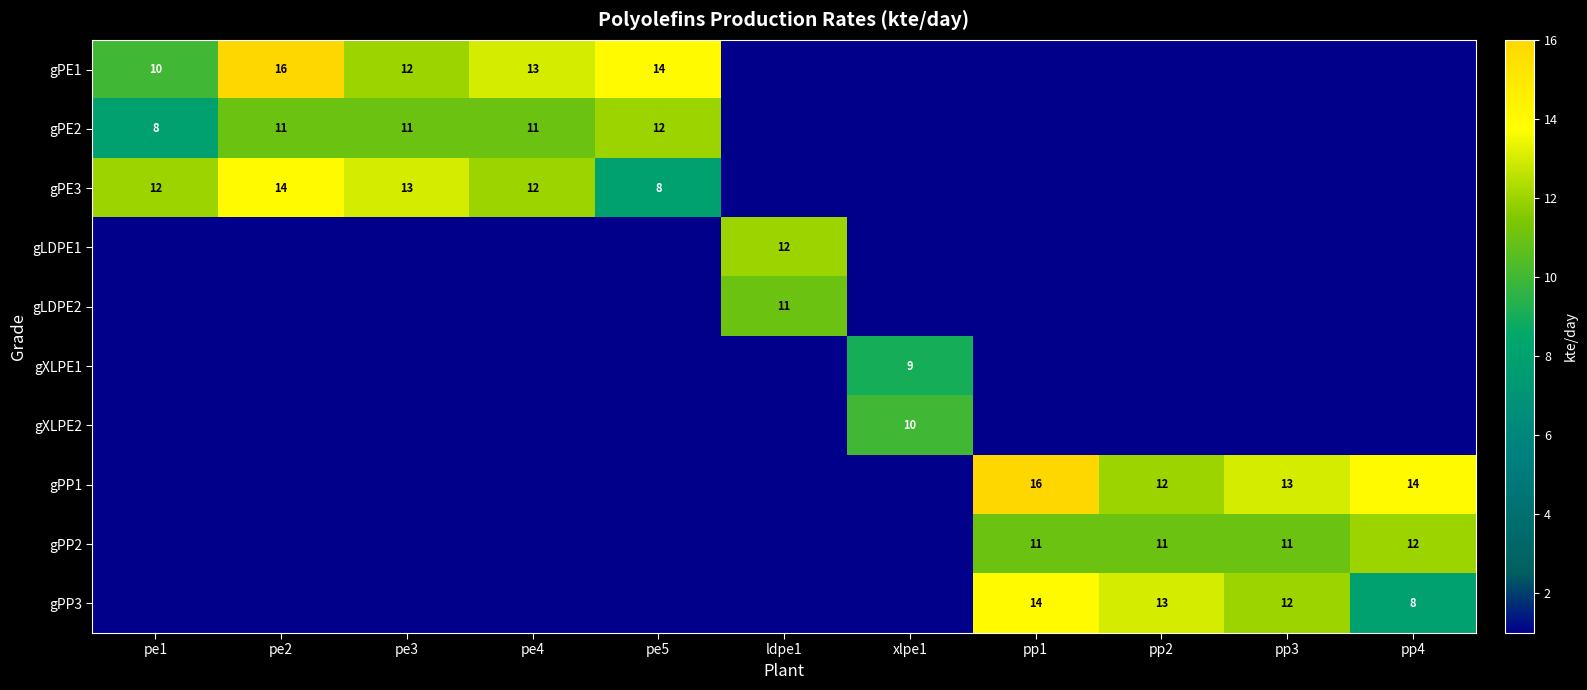

The gPE1 series shows 18.9 at pe3. True or false?

False